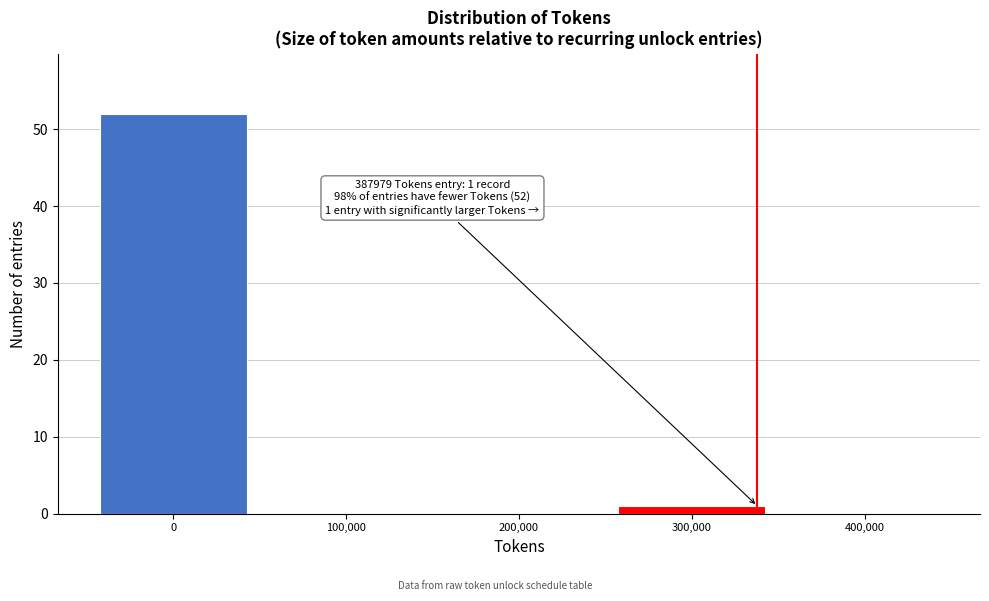

Reading right to left, extract all data points from this chart.

400,000=0	300,000=1	200,000=0	100,000=0	0=52